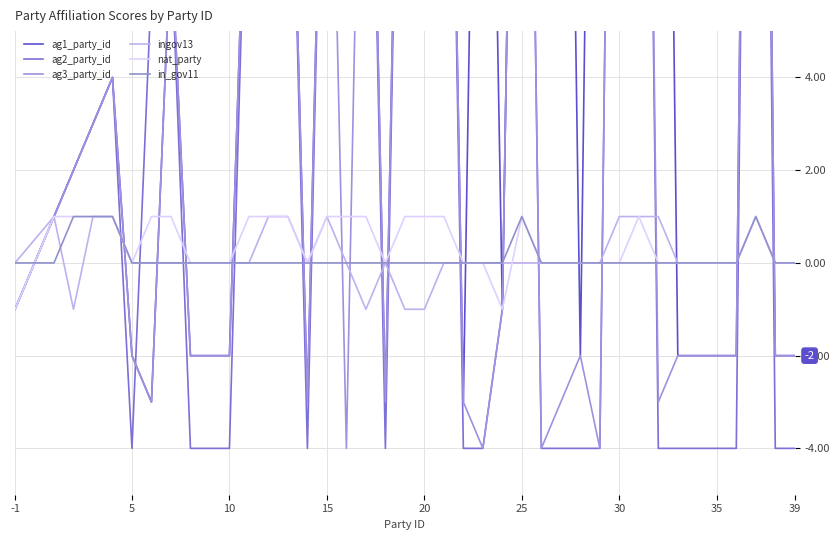

The in_gov11 series shows 1 at 28. True or false?

False